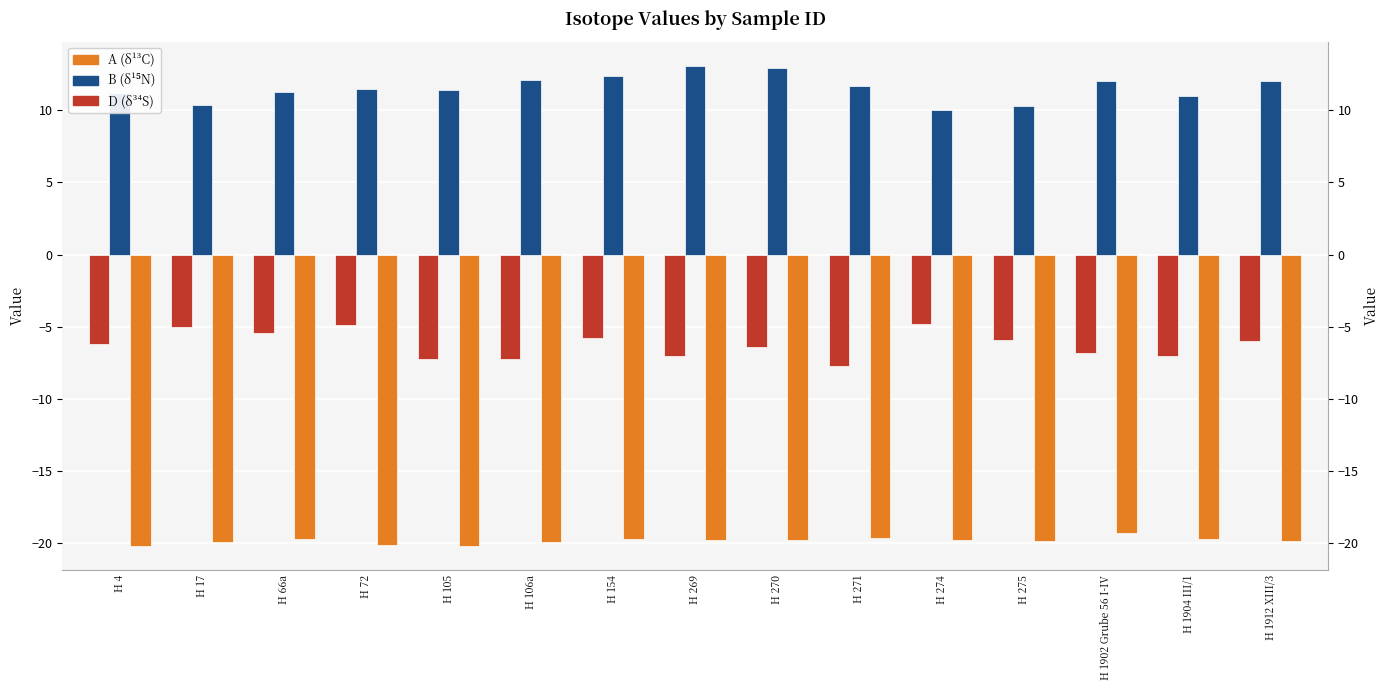

Between H 106a and H 275, which series saw the biggest shift?

B